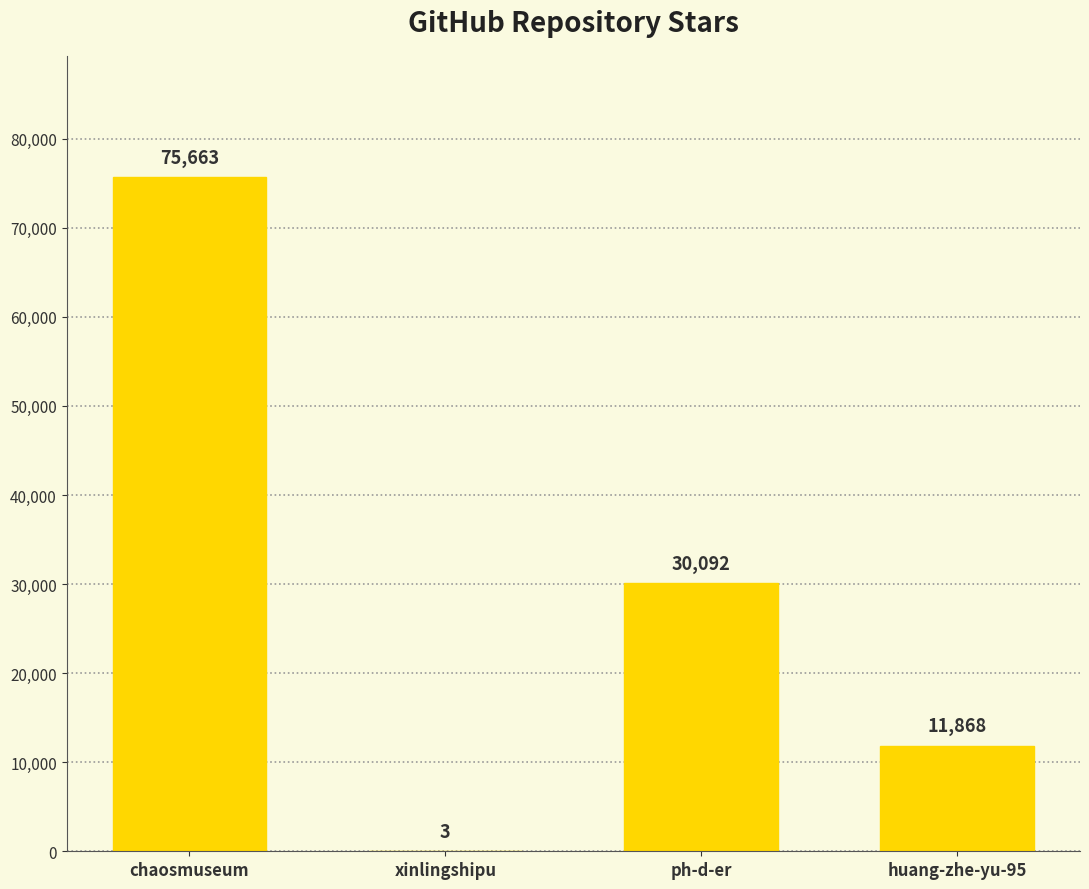

What is the difference between the values at xinlingshipu and chaosmuseum?

75660